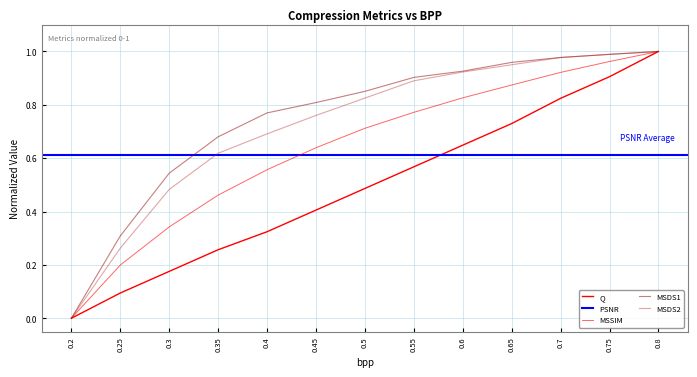

What is the difference between the second highest and second lowest values in the PSNR series?

0.8